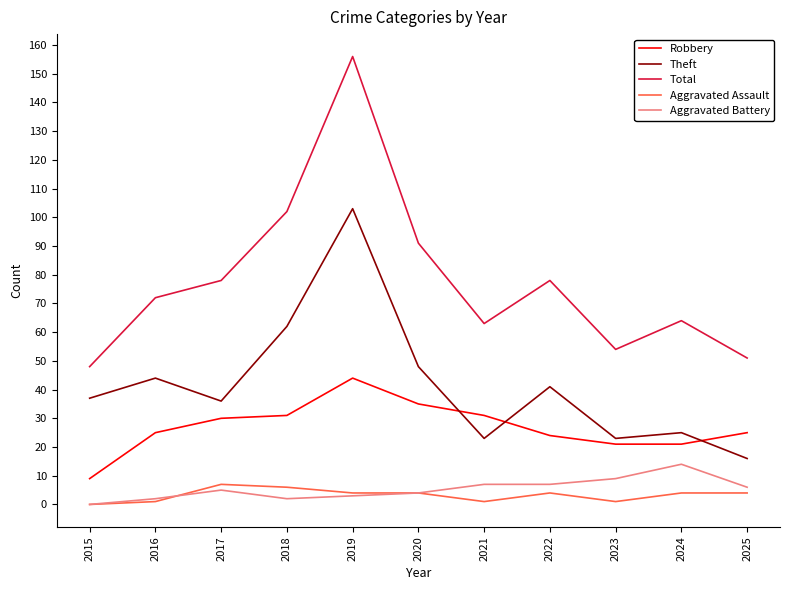

Which series has the largest range (max minus min)?

Total